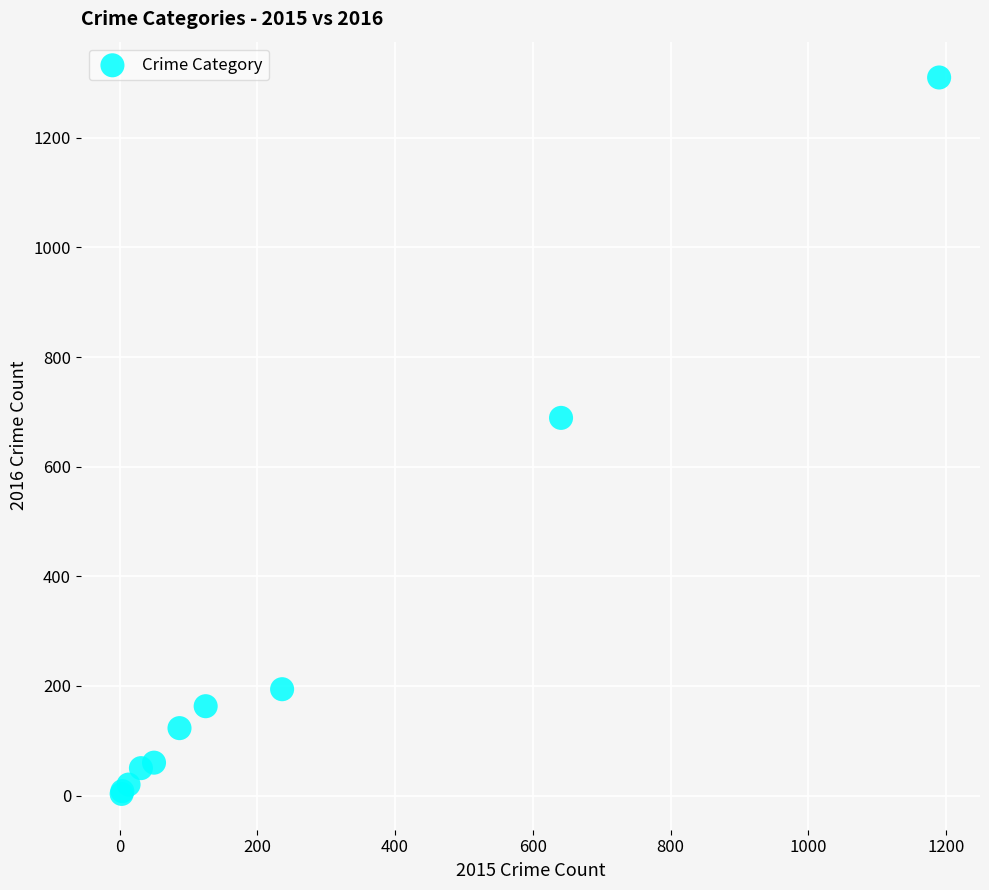

What Y value in the scatter plot is closest to 656?

689